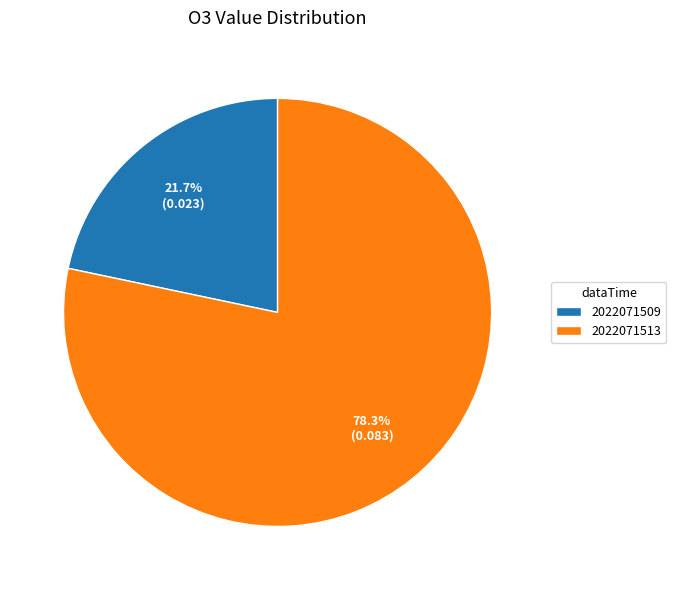

The 2022071509 slice represents 22% of the pie. True or false?

True